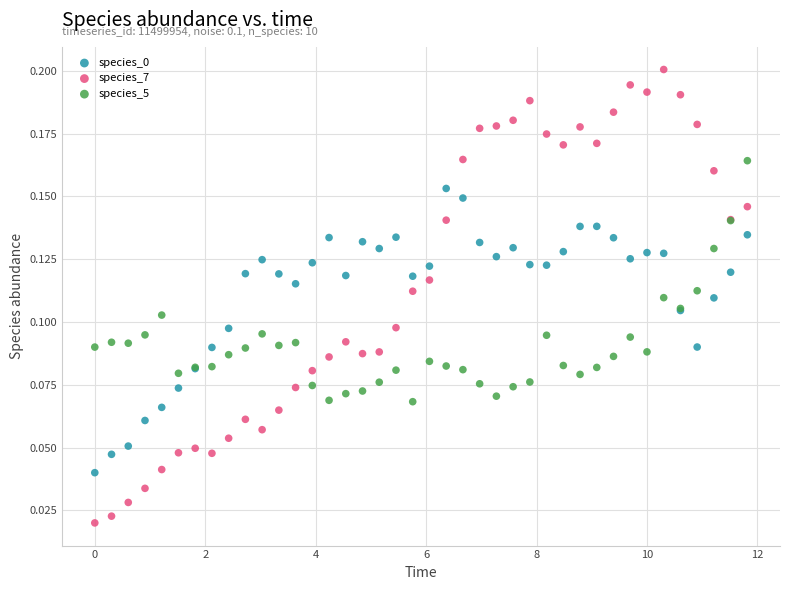

Which series reaches the minimum Y coordinate?

species_7